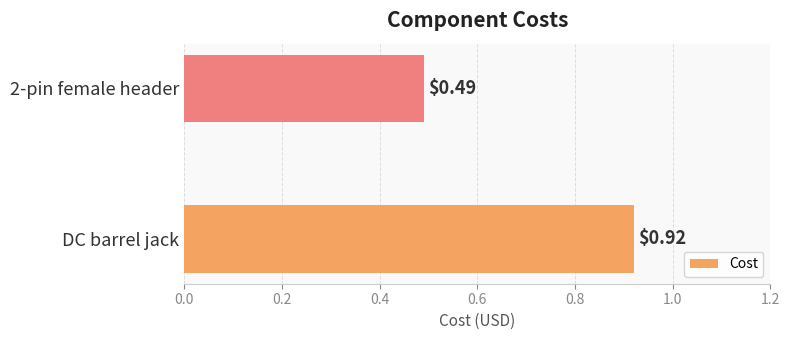

How many bars are there in total?

2